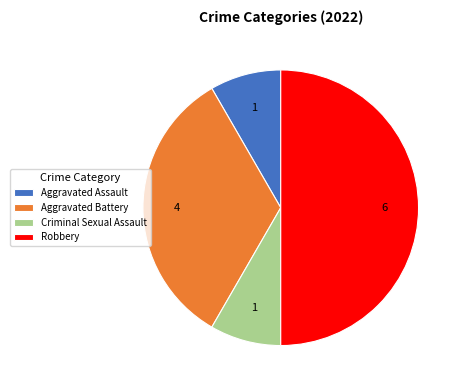

True or false: Aggravated Assault accounts for 1% of the total.

False